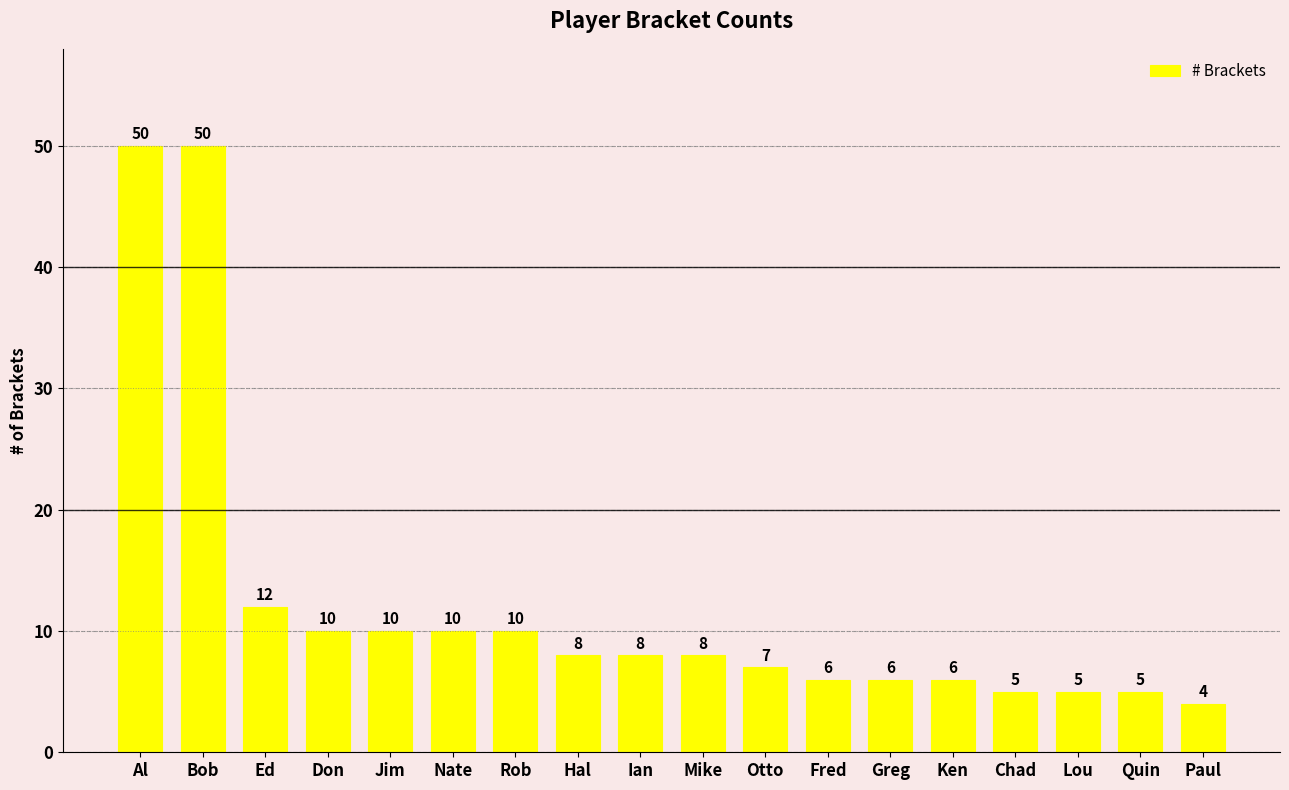

At which label does the data first exceed 8?

Al